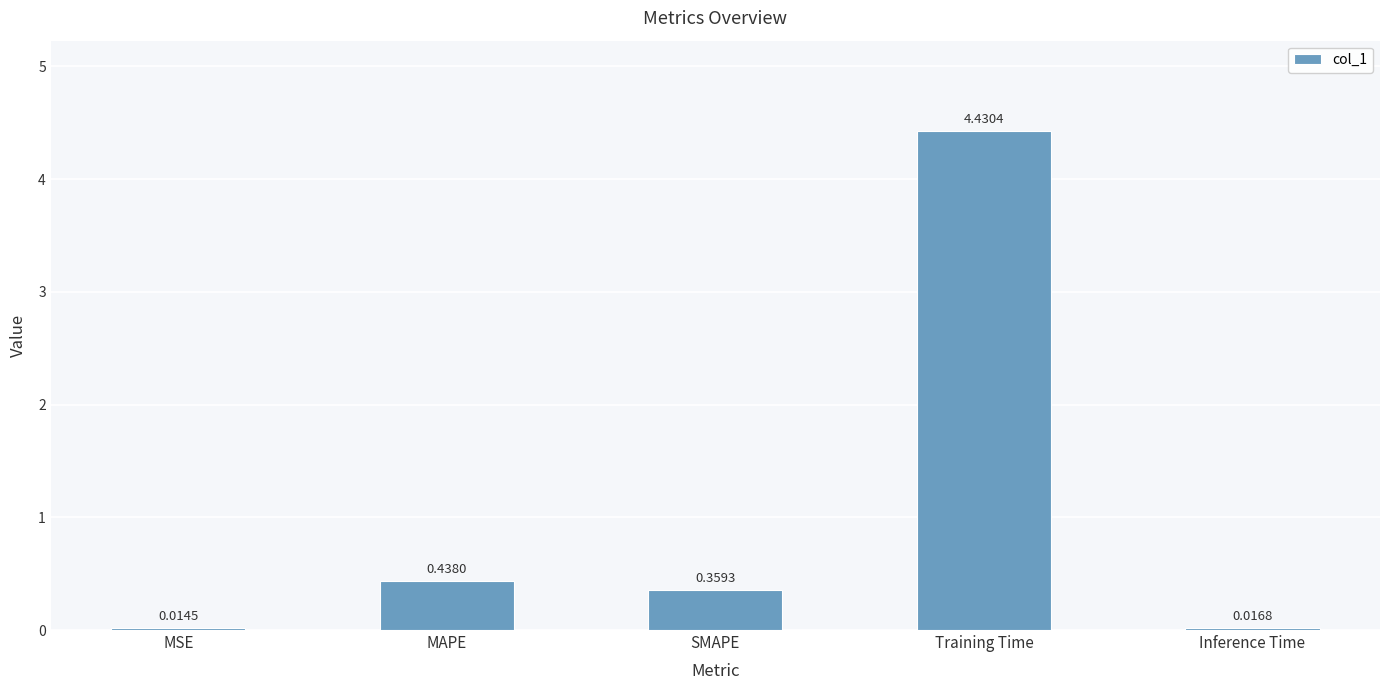

Is it true that the value at SMAPE is 0.1?

False